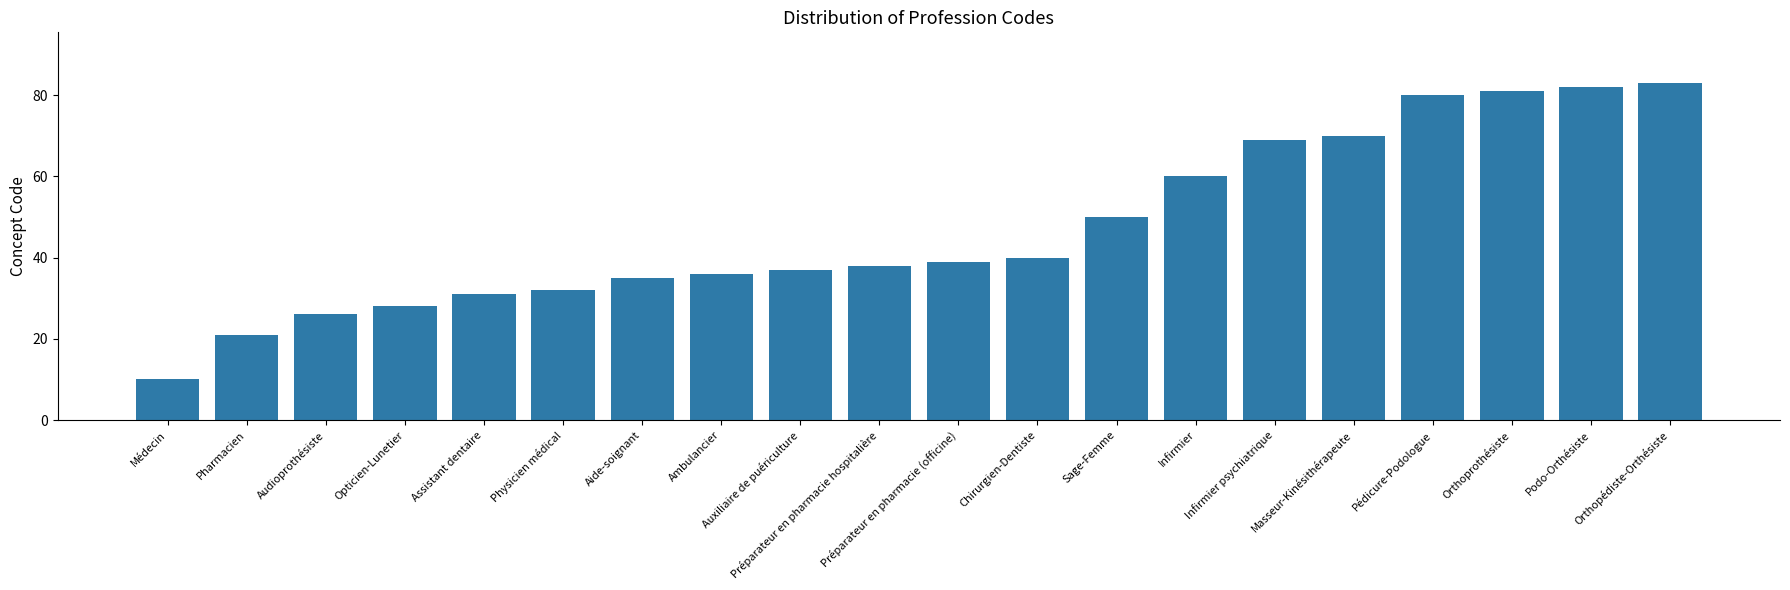

Read the value at Sage-Femme, to the nearest 10.

50